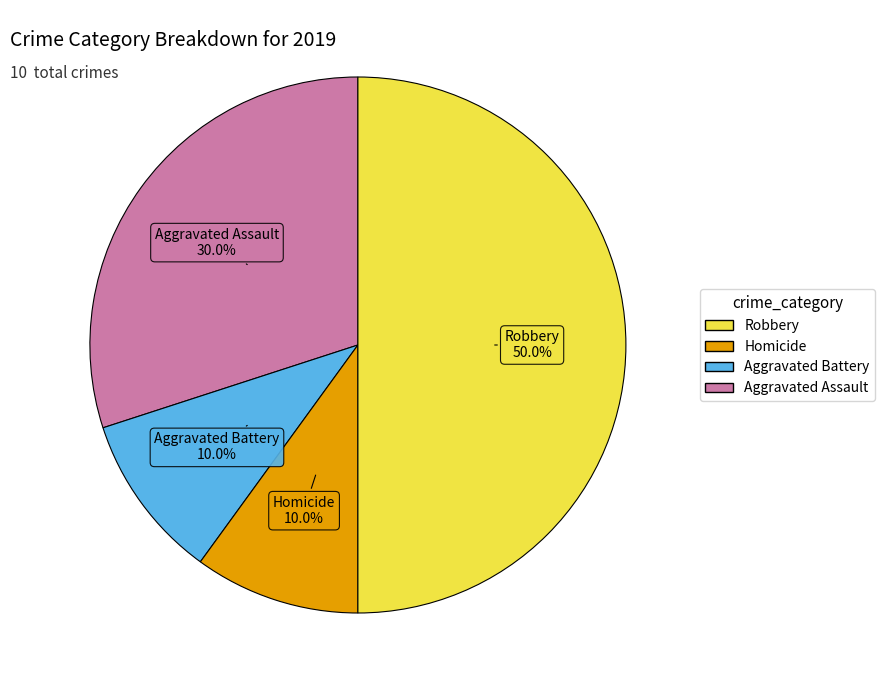

Count the number of slices in the pie.

4